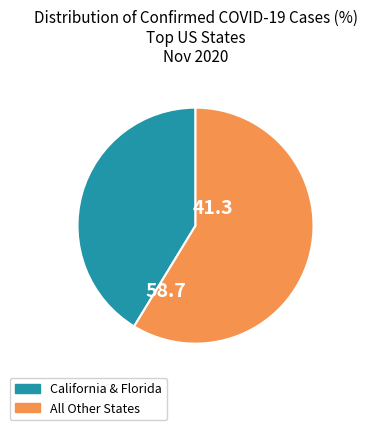

Is there a majority slice in this chart?

Yes